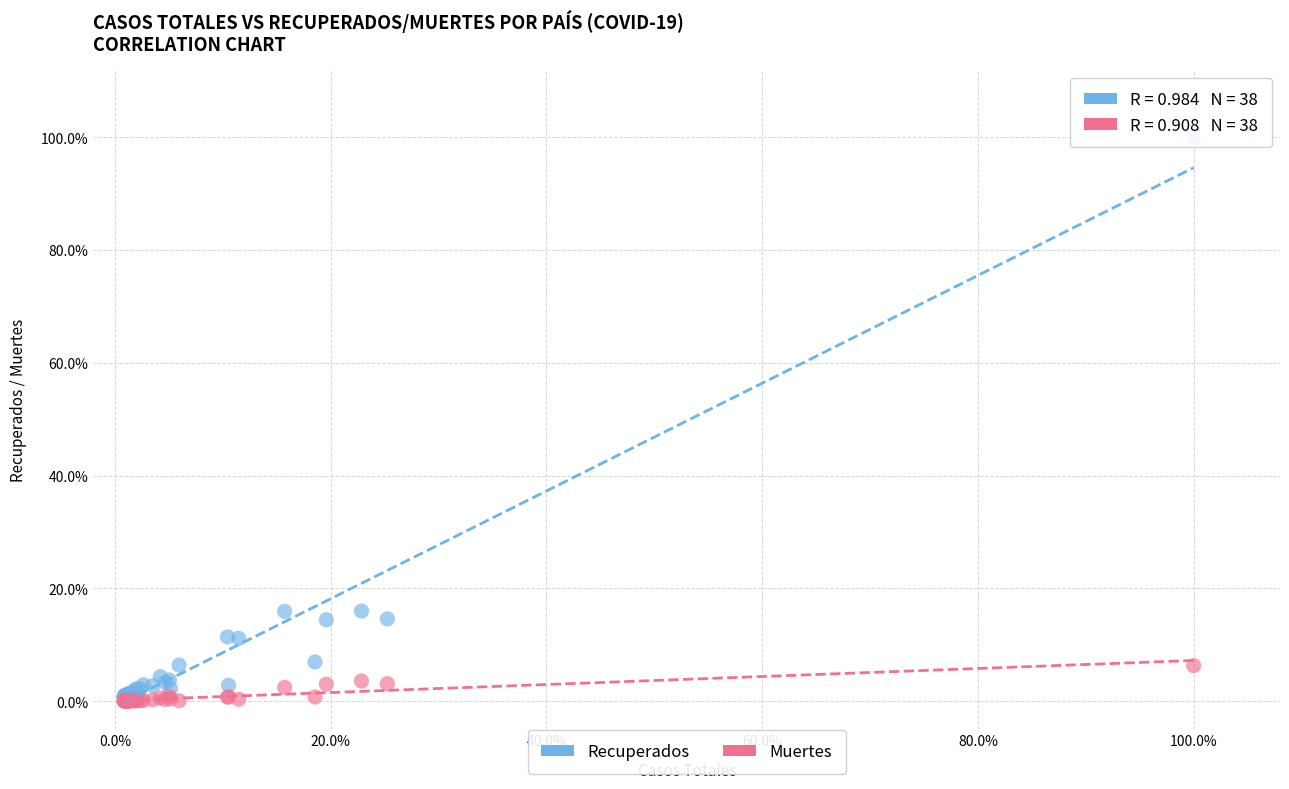

Which series has the largest Y range (max minus min)?

Recuperados